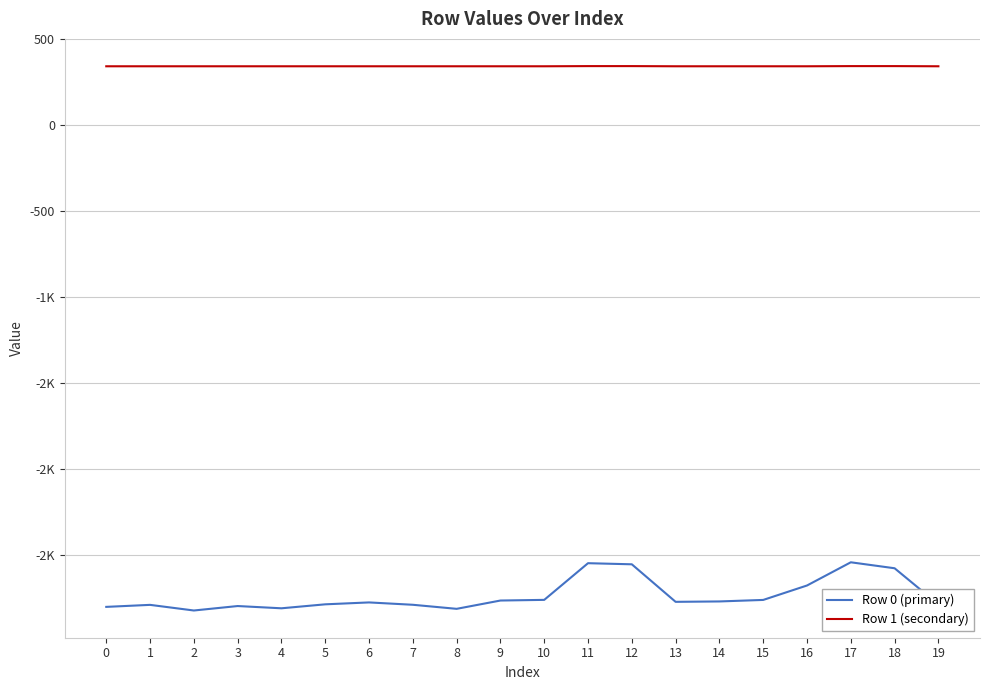

The Row 1 (secondary) series shows 119.9 at 2. True or false?

False